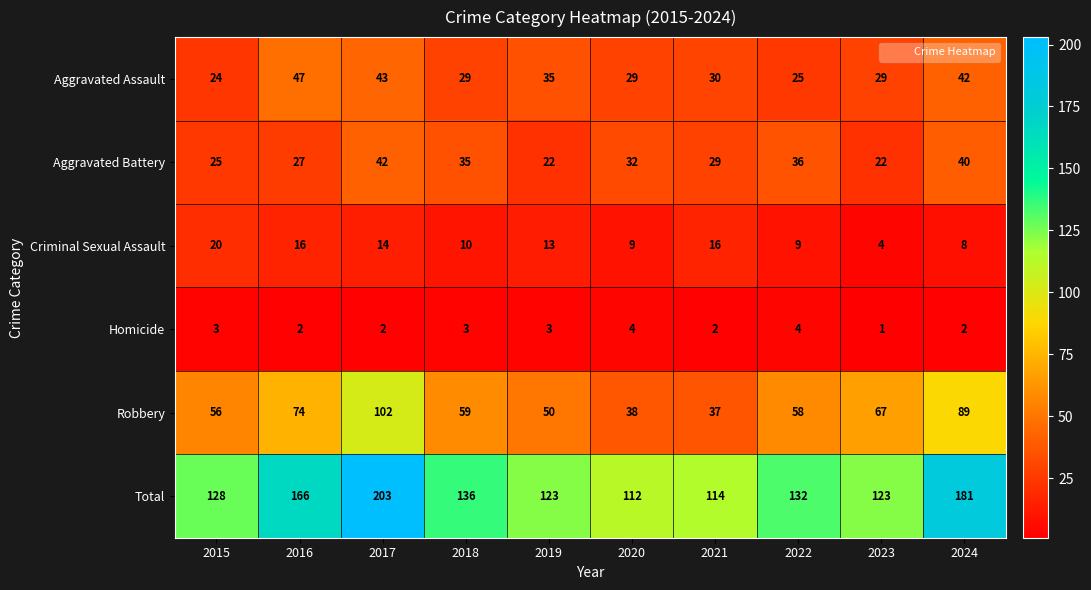

What is the minimum value for Criminal Sexual Assault?

4